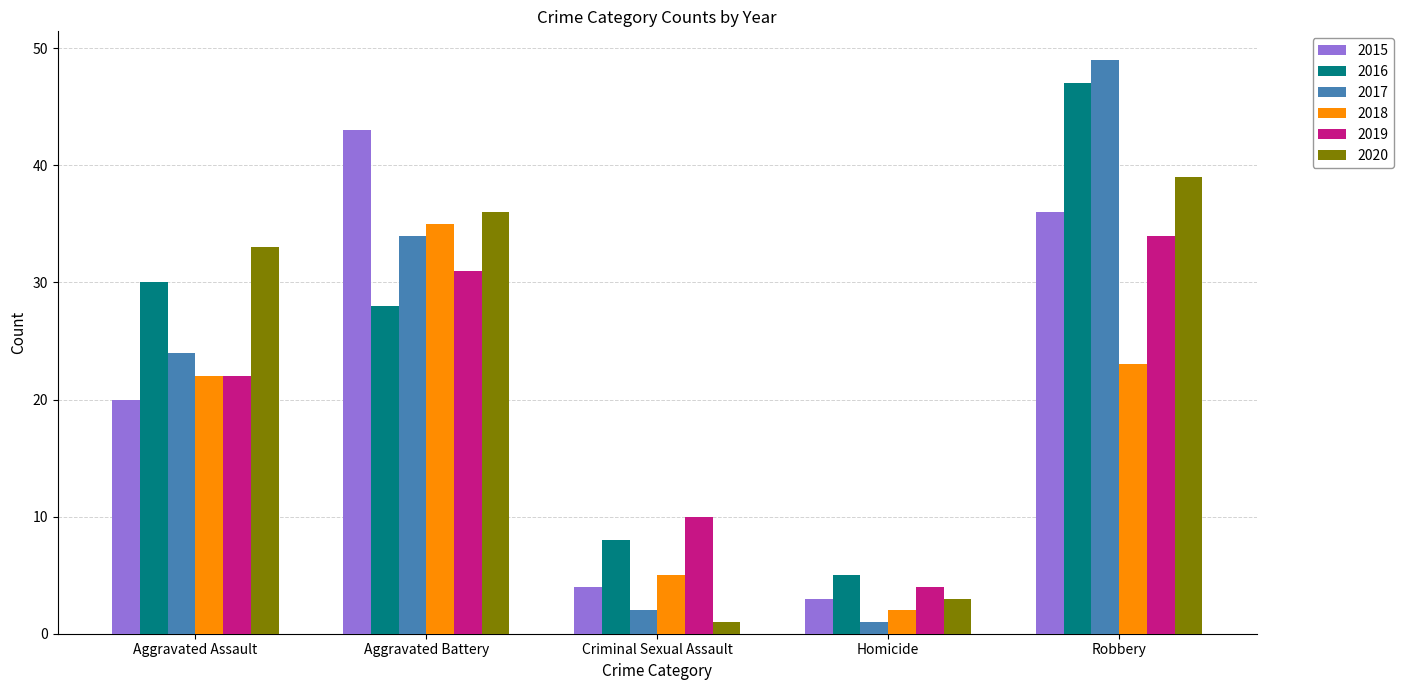

What is the spread (max minus min) of values at Aggravated Assault?

13